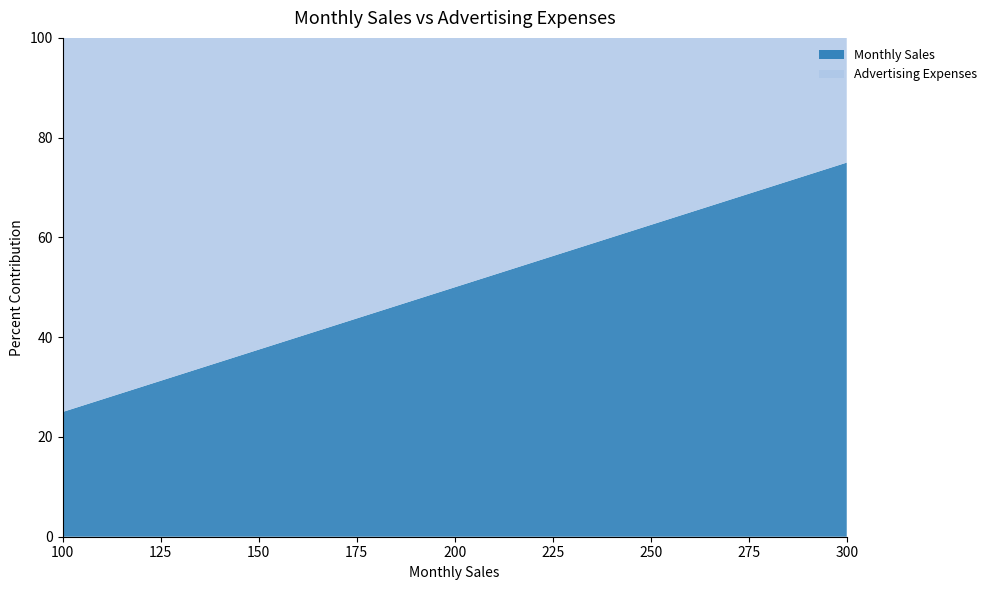

Reading left to right, what are all the values shown in this chart?

Monthly Sales: 100	150	200	250	300
Advertising Expenses: 300	250	200	150	100